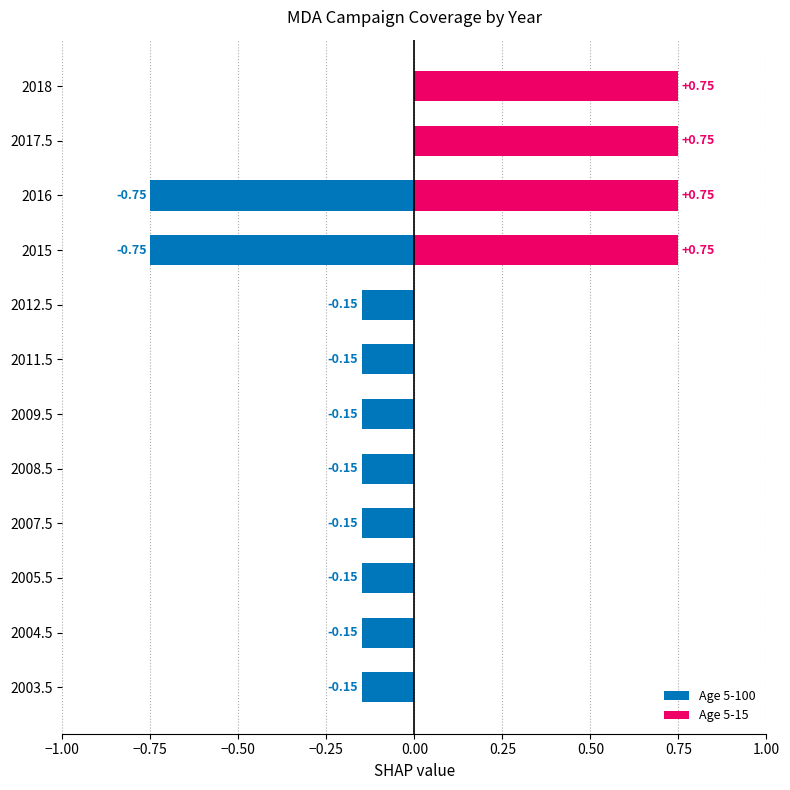

Which series has the largest range (max minus min)?

Age 5-100